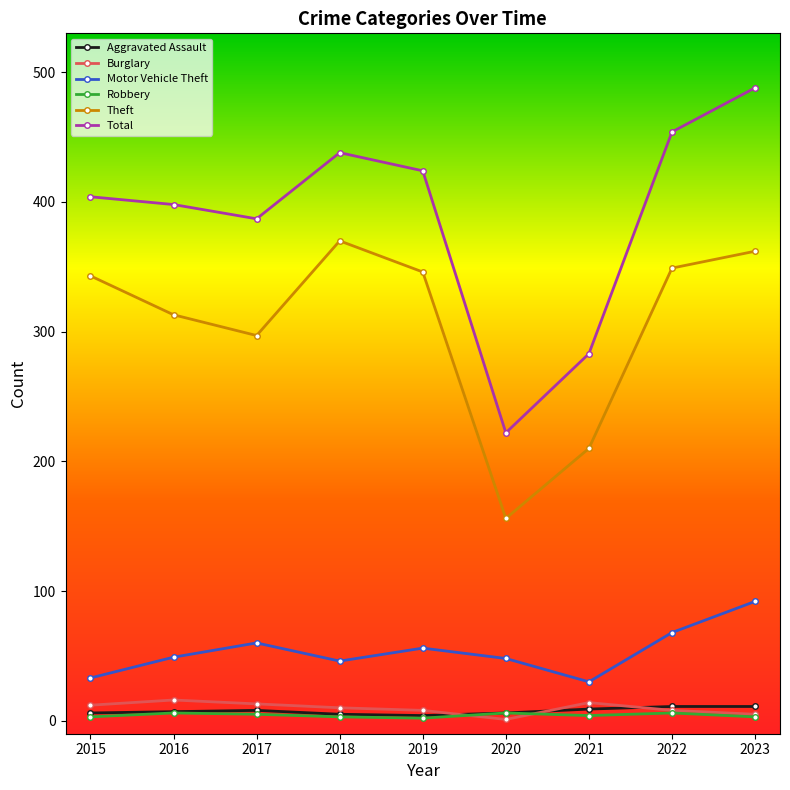

How many distinct data groups are displayed?

6